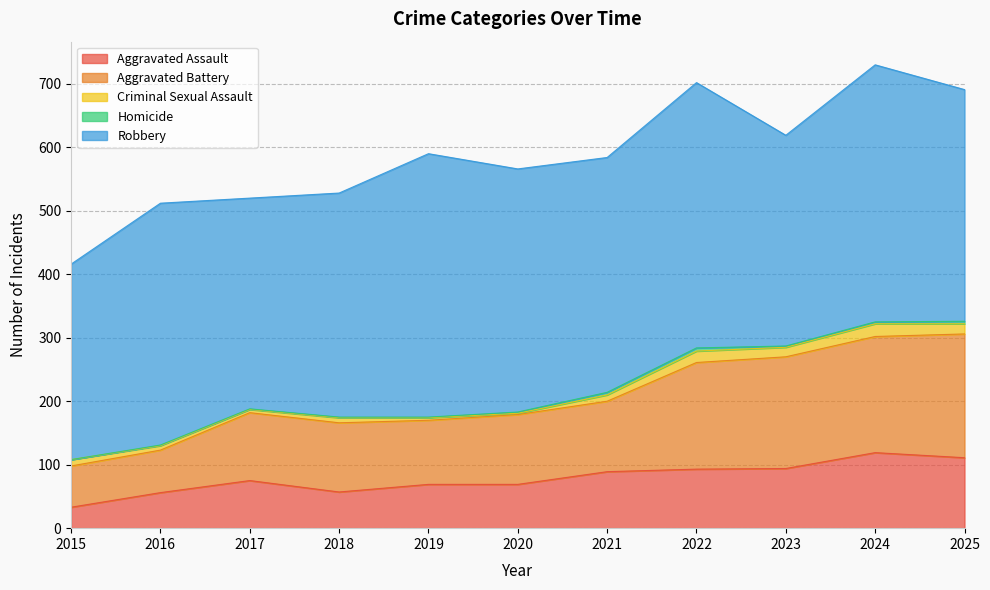

At which label does Robbery reach its minimum?

2015